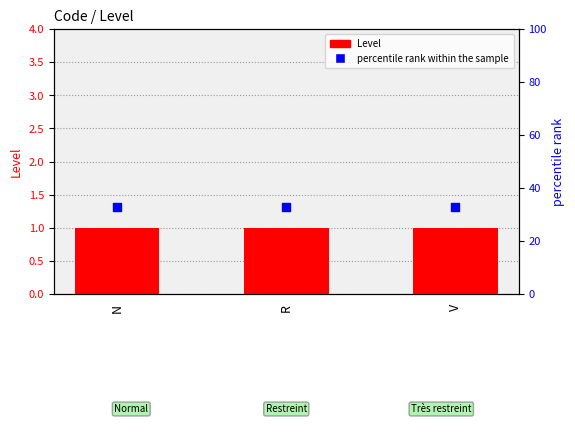

What are all the series names shown in the legend?

Level, percentile rank within the sample